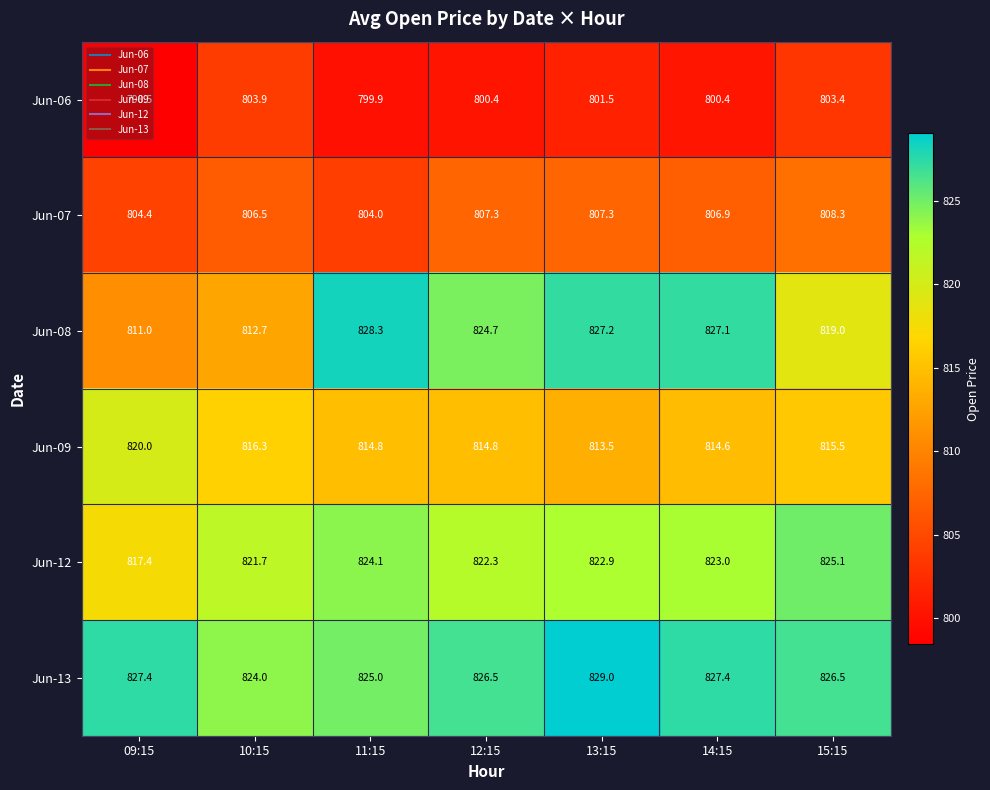

Which category has the lowest value across all series?

09:15